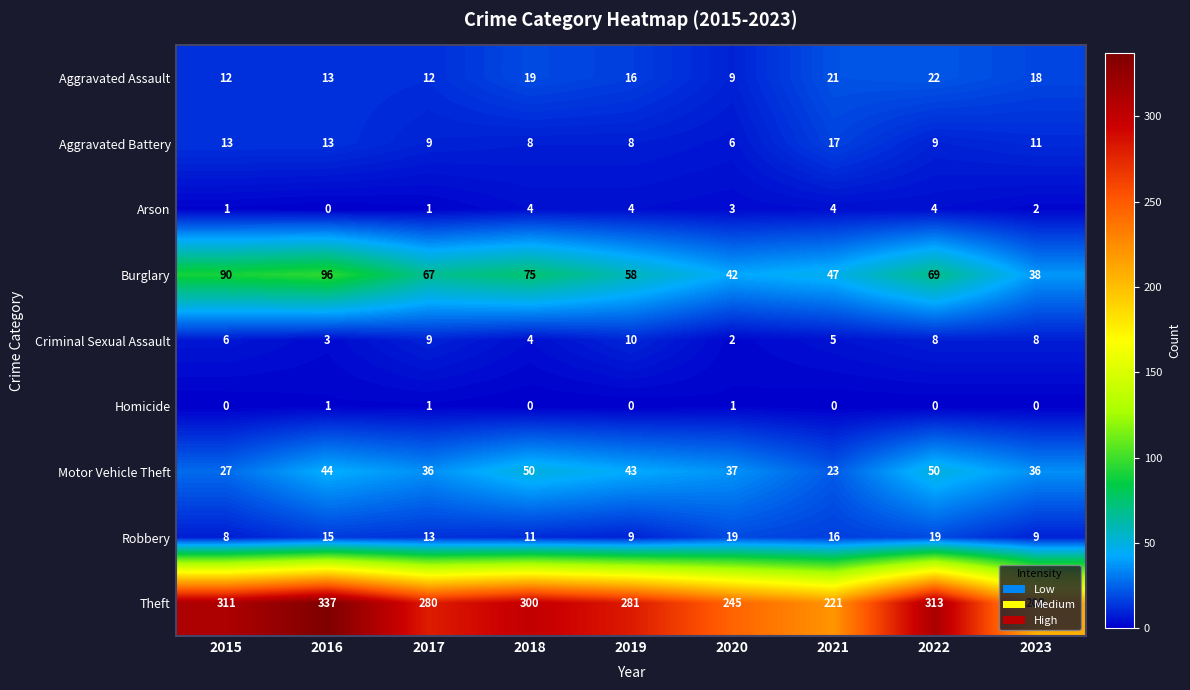

Which series changed the most between 2021 and 2022?

Theft